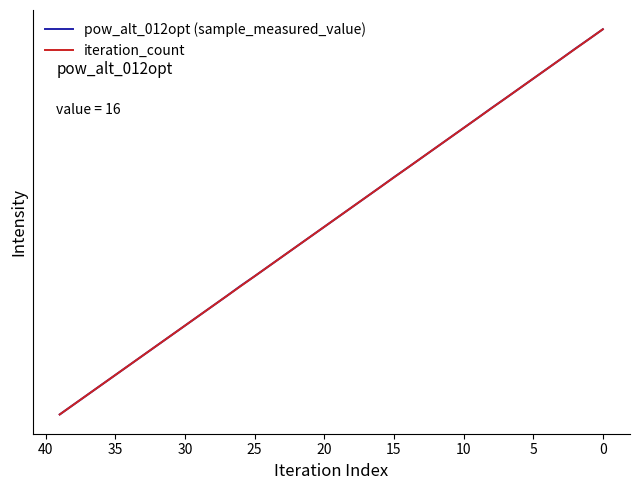

What is the average value of the iteration_count series?

0.5